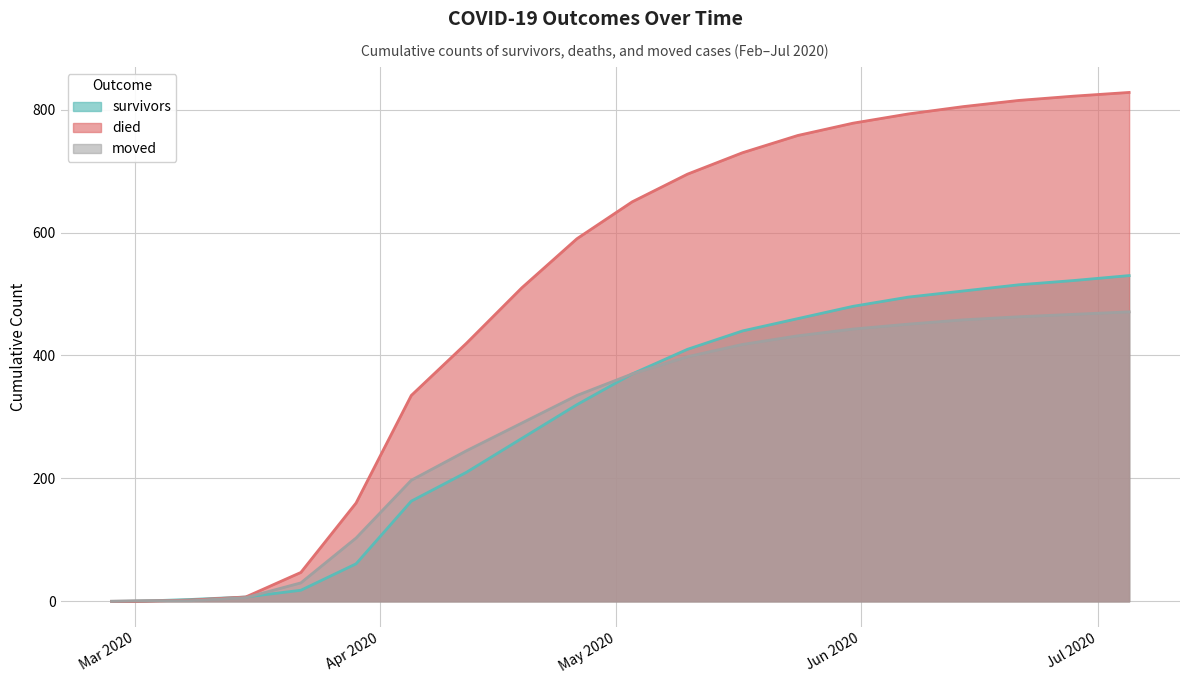

Rank the series by their maximum value, from lowest to highest.

moved, survivors, died